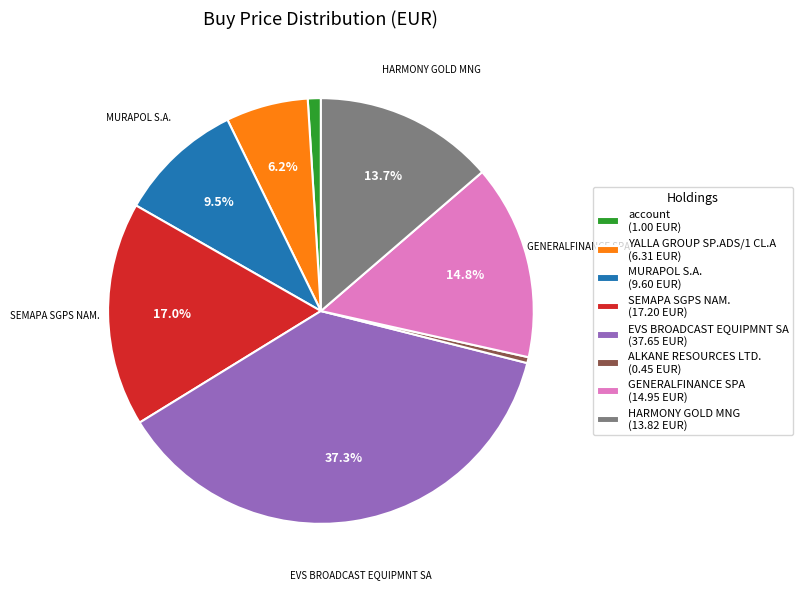

What portion of the pie excludes GENERALFINANCE SPA (14.95 EUR)?

85.2%